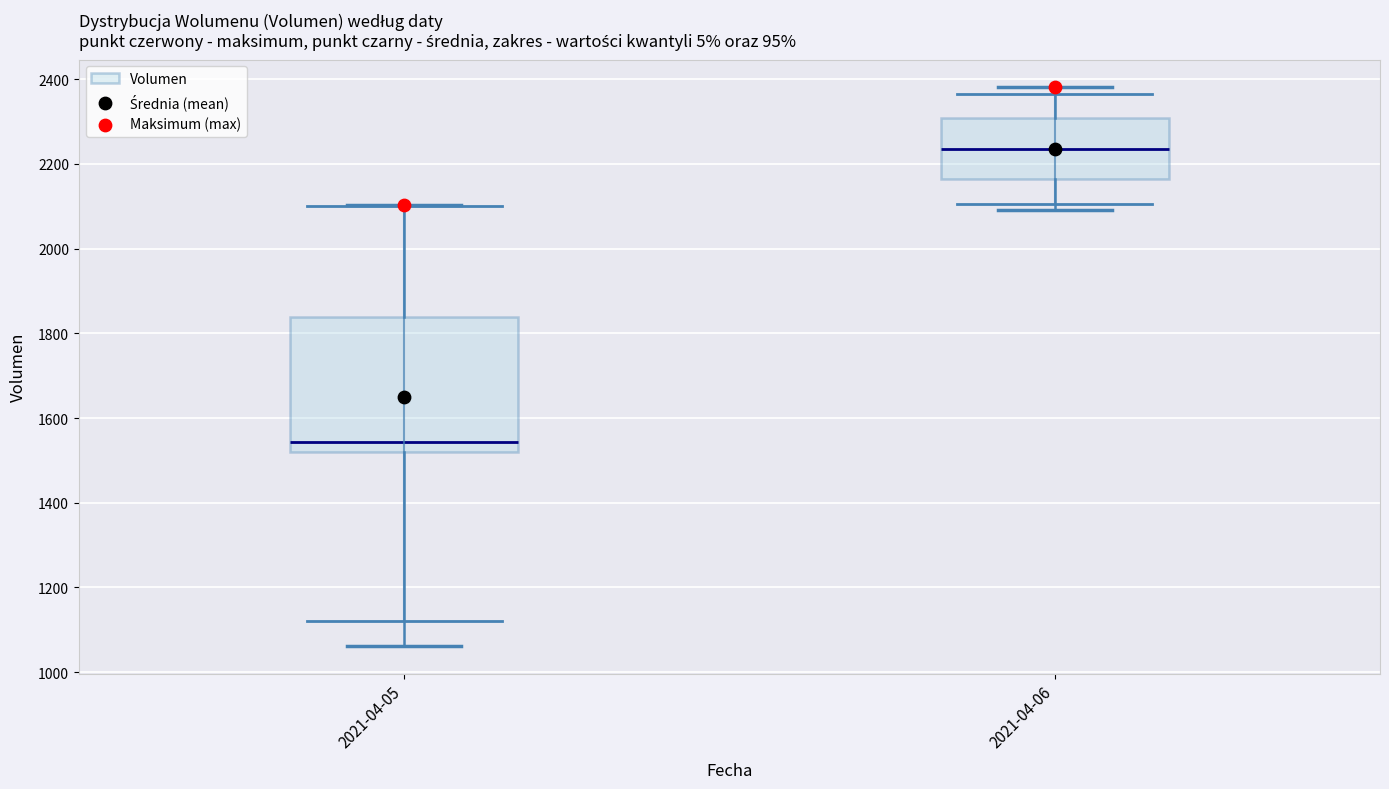

Comparing the boxes themselves (not the whiskers), which one is the tallest?

2021-04-05